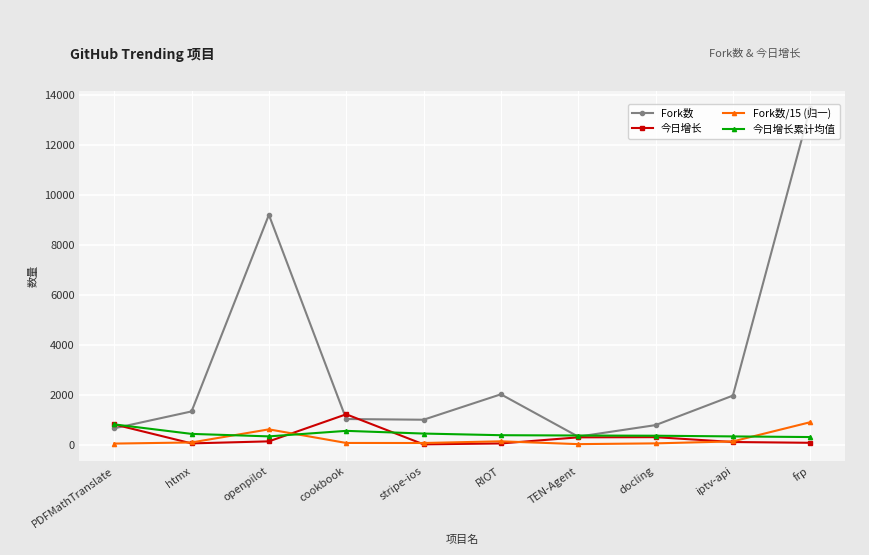

At which label does Fork数 reach its minimum?

TEN-Agent